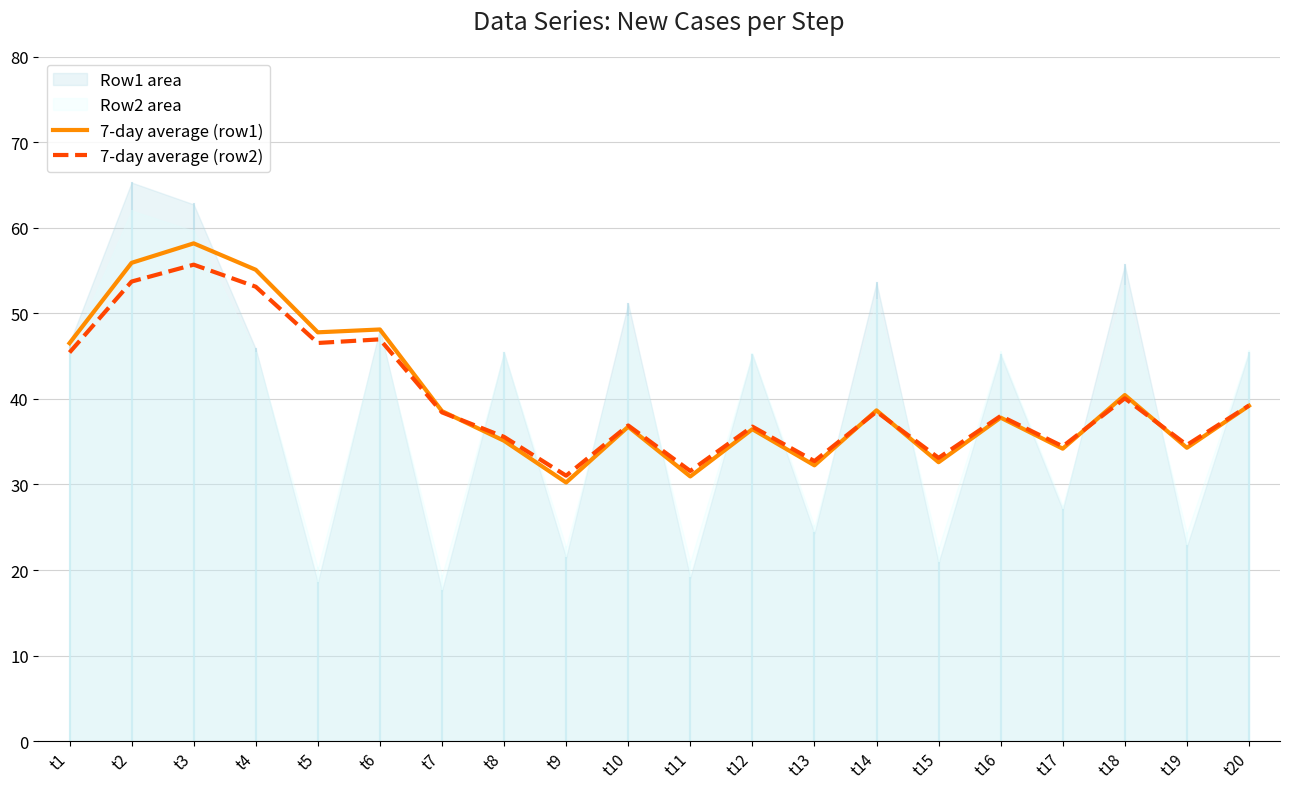

List the labels in order of 7-day average (row2) value, smallest first.

t9, t11, t13, t15, t17, t19, t8, t12, t10, t16, t7, t14, t20, t18, t1, t5, t6, t4, t2, t3